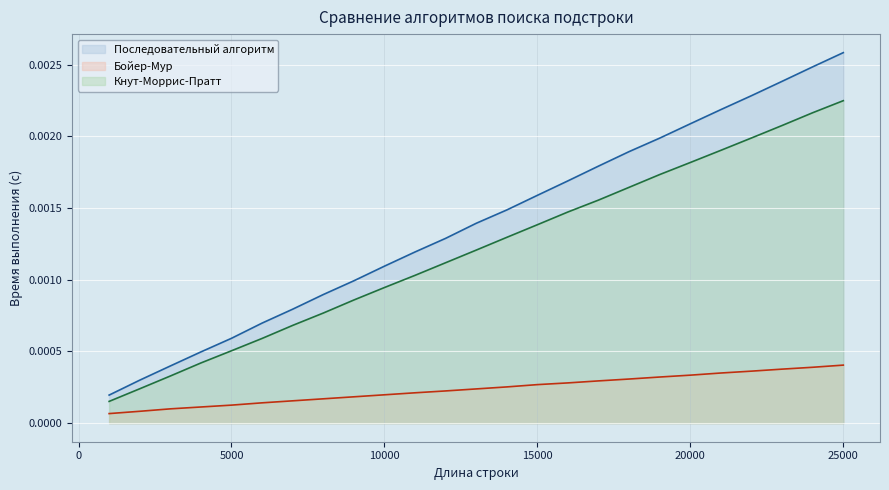

Between 4000 and 18000, which series saw the biggest shift?

Последовательный алгоритм